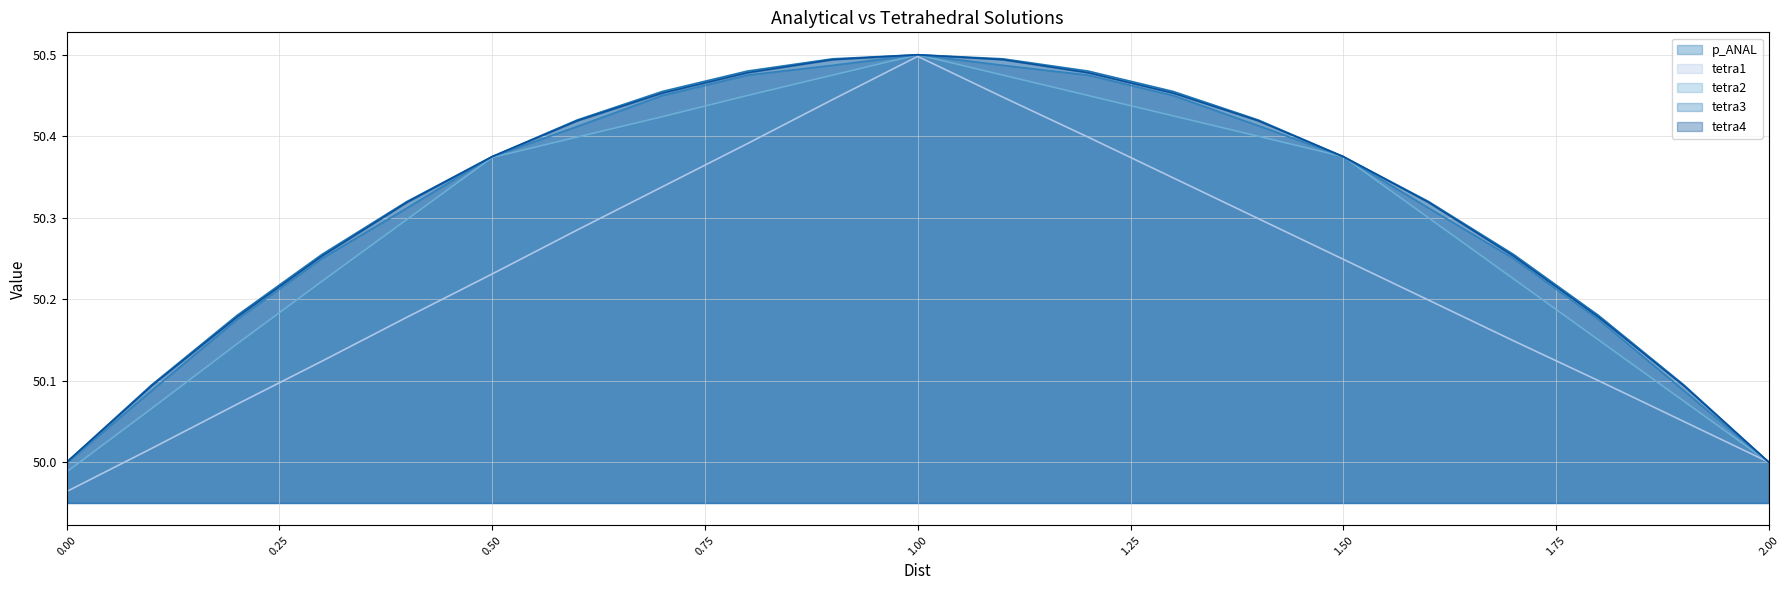

True or false: tetra3 and p_ANAL intersect in this chart.

False